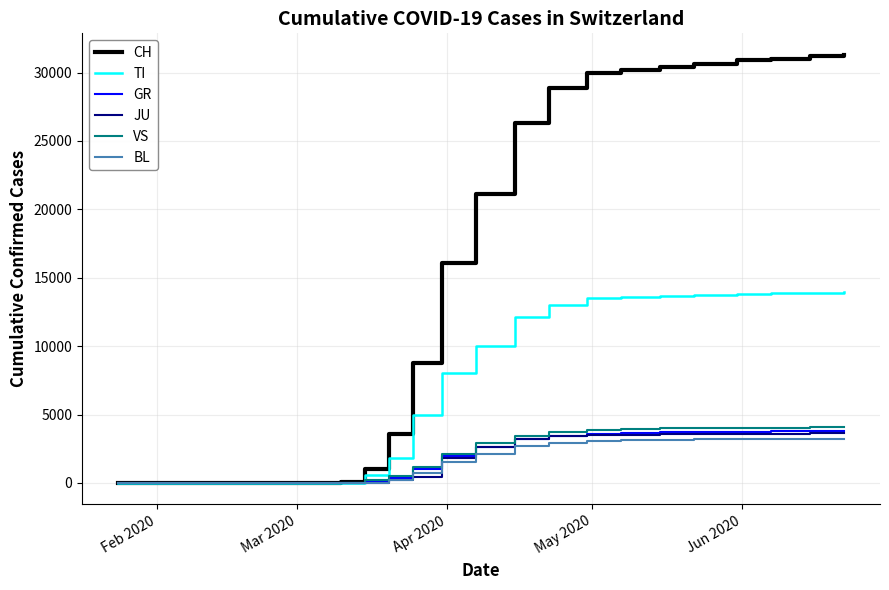

What are all the series names shown in the legend?

CH, TI, GR, JU, VS, BL